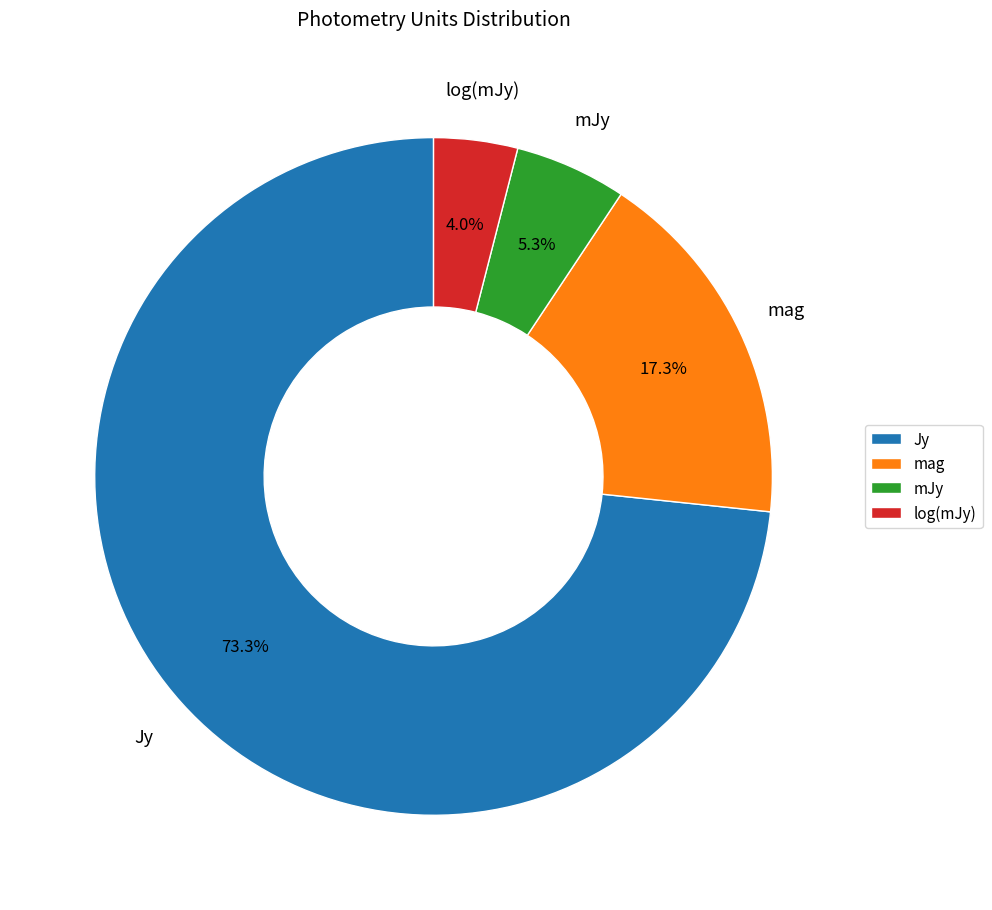

To the nearest percent, what is the difference between the largest and smallest slice percentages?

69%